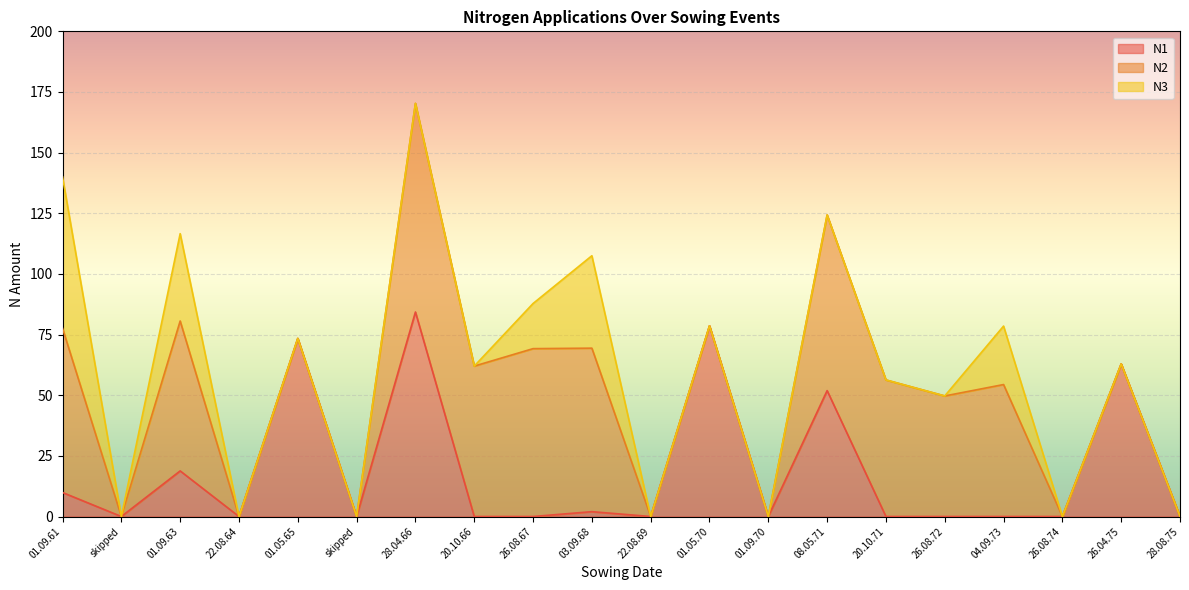

What is the total value across all series at 01.05.70?

78.6